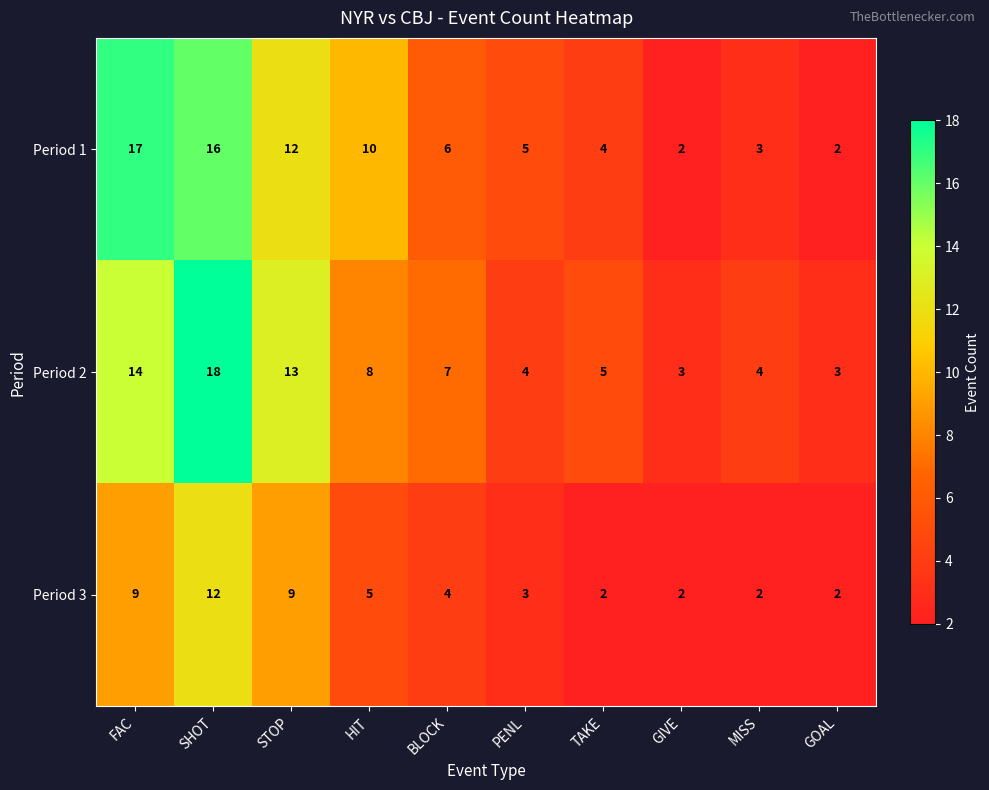

Rank the series at PENL from highest to lowest value.

Period 1, Period 2, Period 3